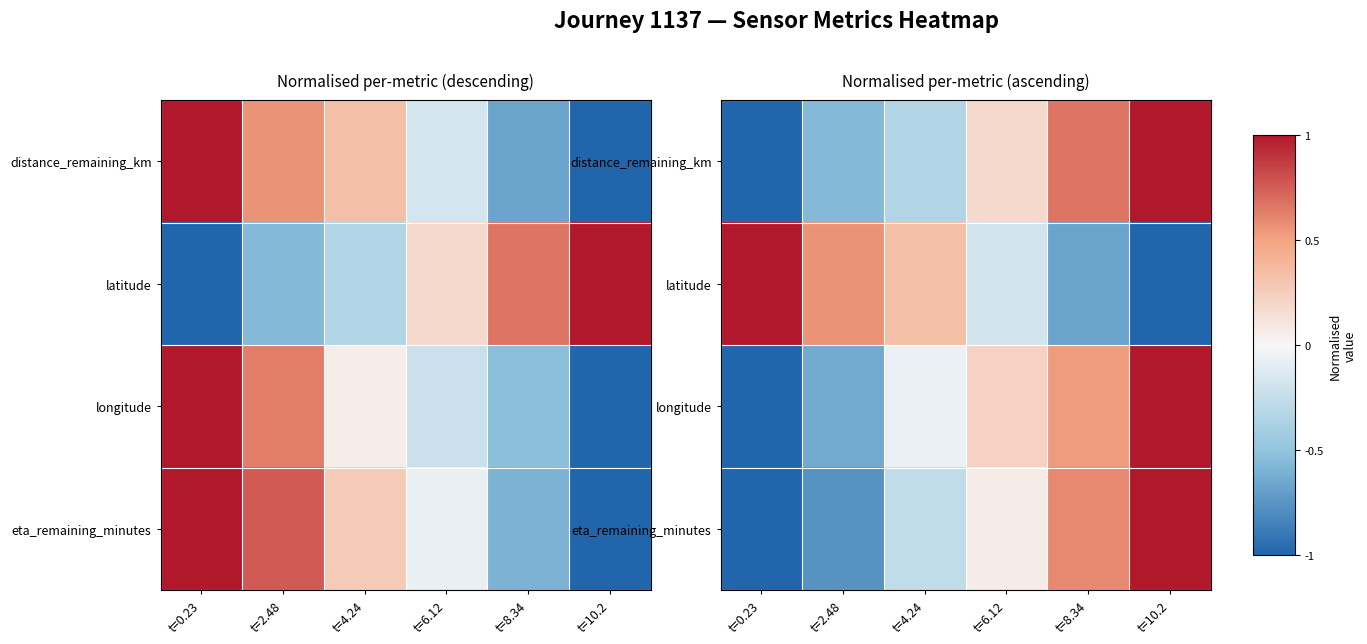

What is the difference between the maximum and minimum values in the latitude series?

2.0